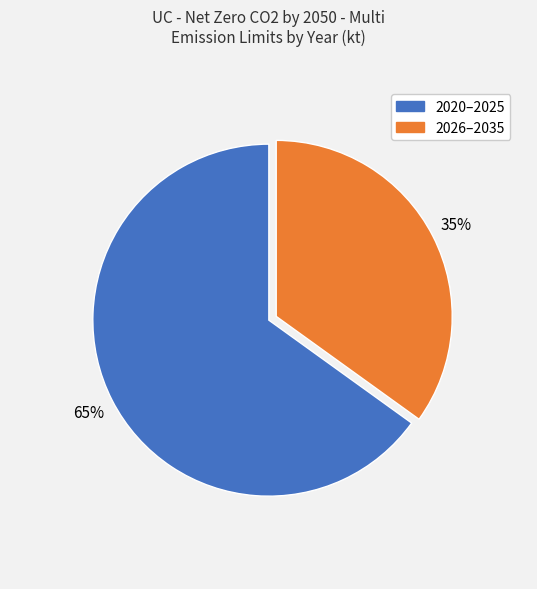

To the nearest percent, what is the average slice percentage?

50%